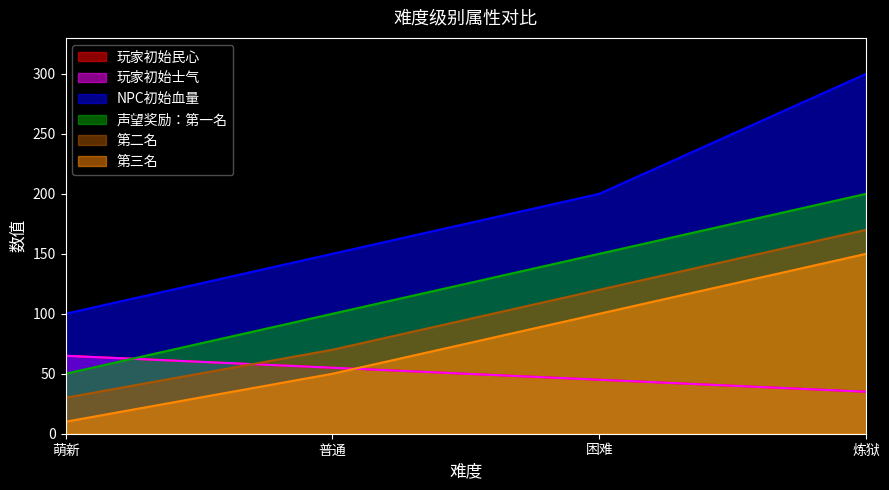

What is the difference between the highest and lowest values at 炼狱?

265